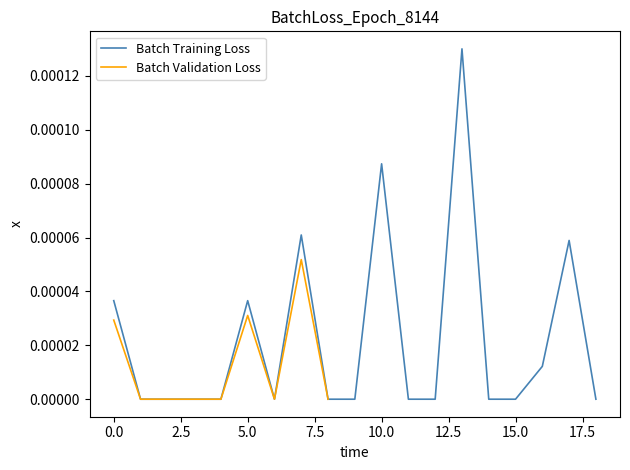

The value at 11 is 0.0. True or false?

True